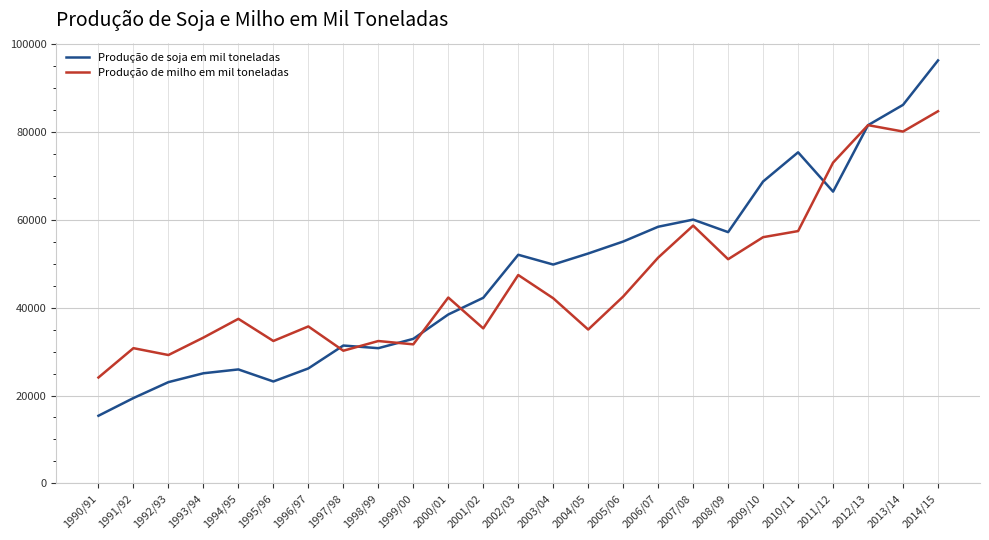

What is the total value across all series at 2009/10?

124706.3